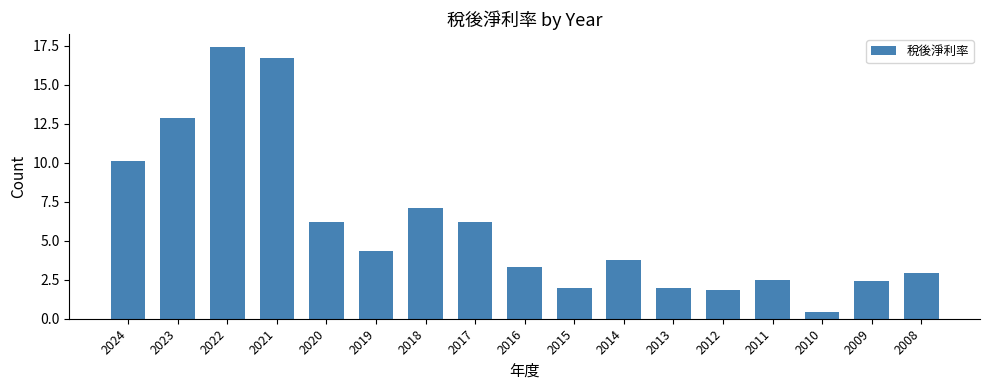

What is the difference between the second highest and second lowest values?

14.9